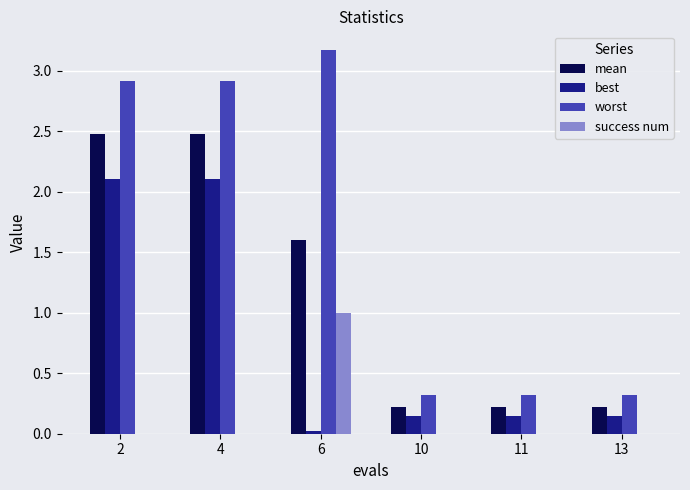

What is the total value across all series at 13?

0.7